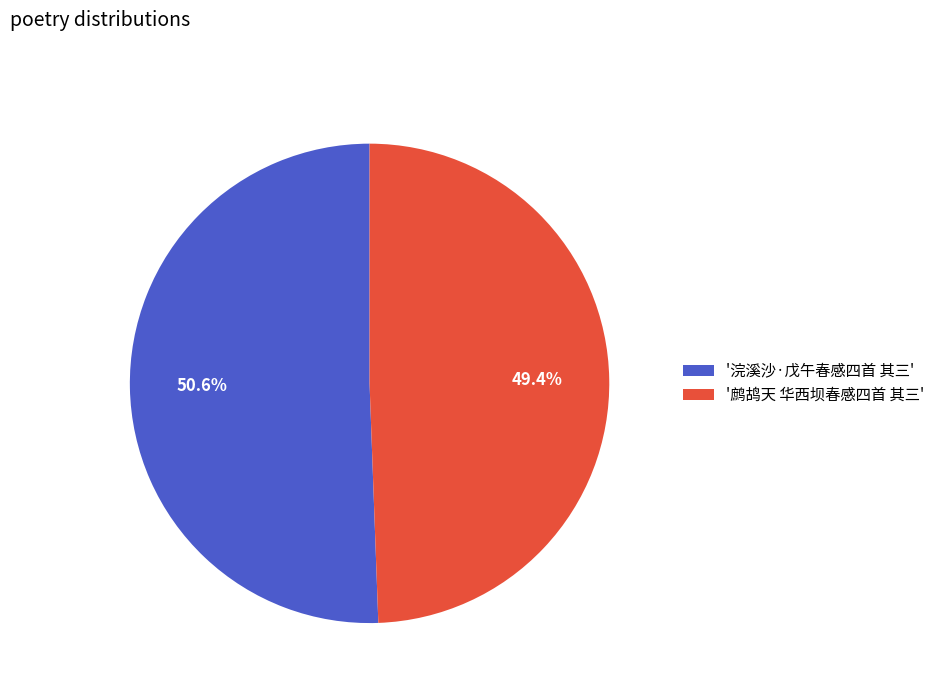

Rank the categories by value from lowest to highest.

'鹧鸪天 华西坝春感四首 其三', '浣溪沙·戊午春感四首 其三'